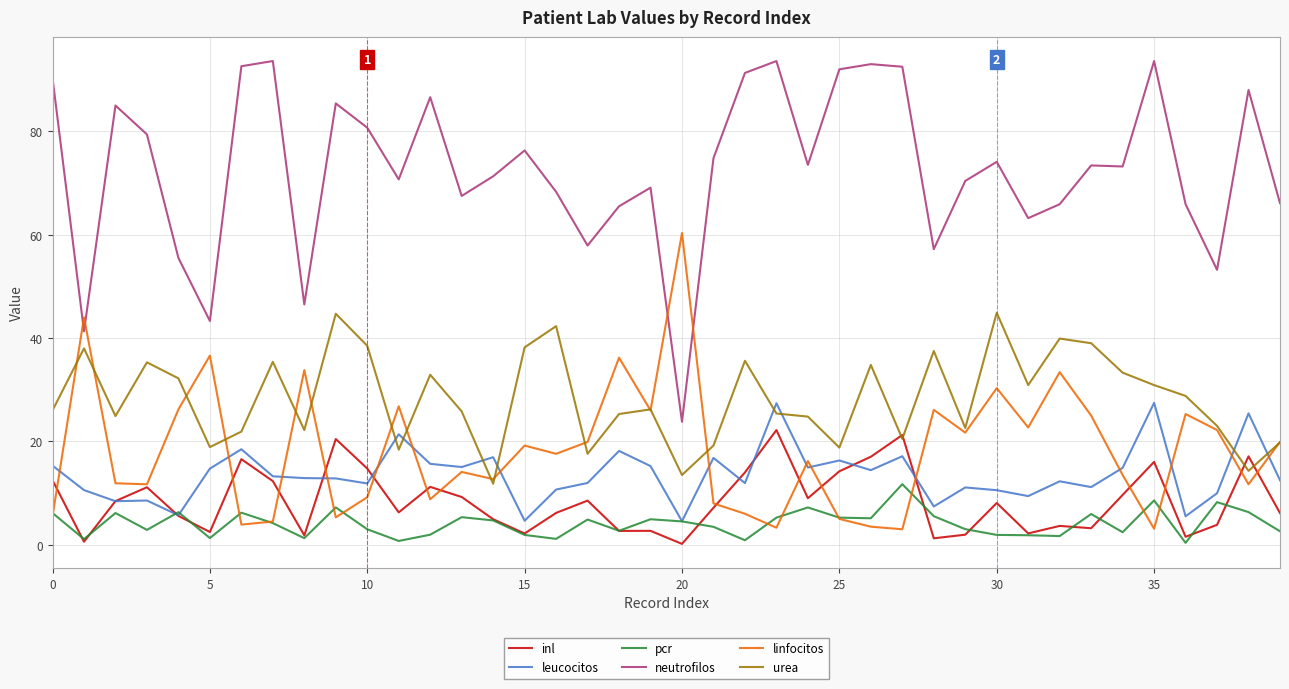

What is the maximum value for neutrofilos?

93.6